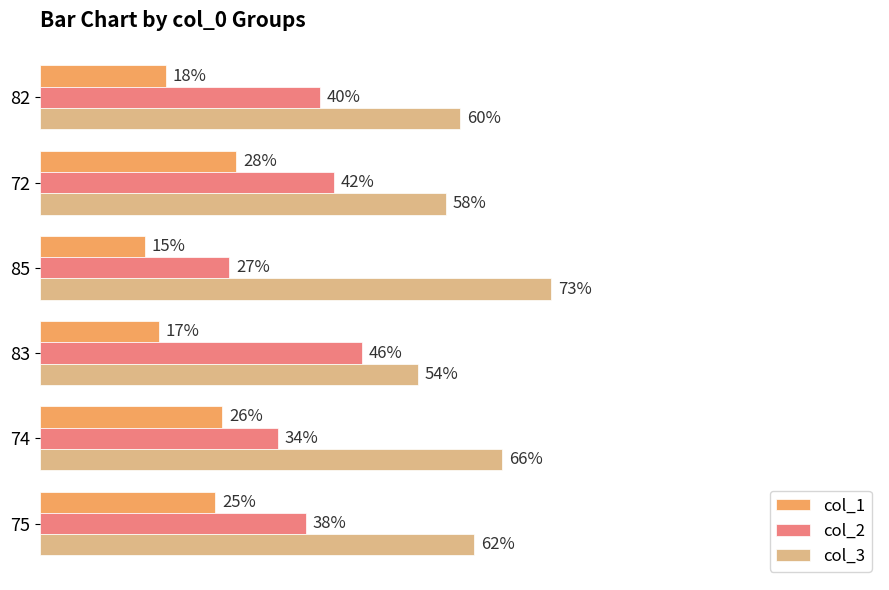

Is the value of col_2 at 74 greater than the value of col_1 at 83?

Yes